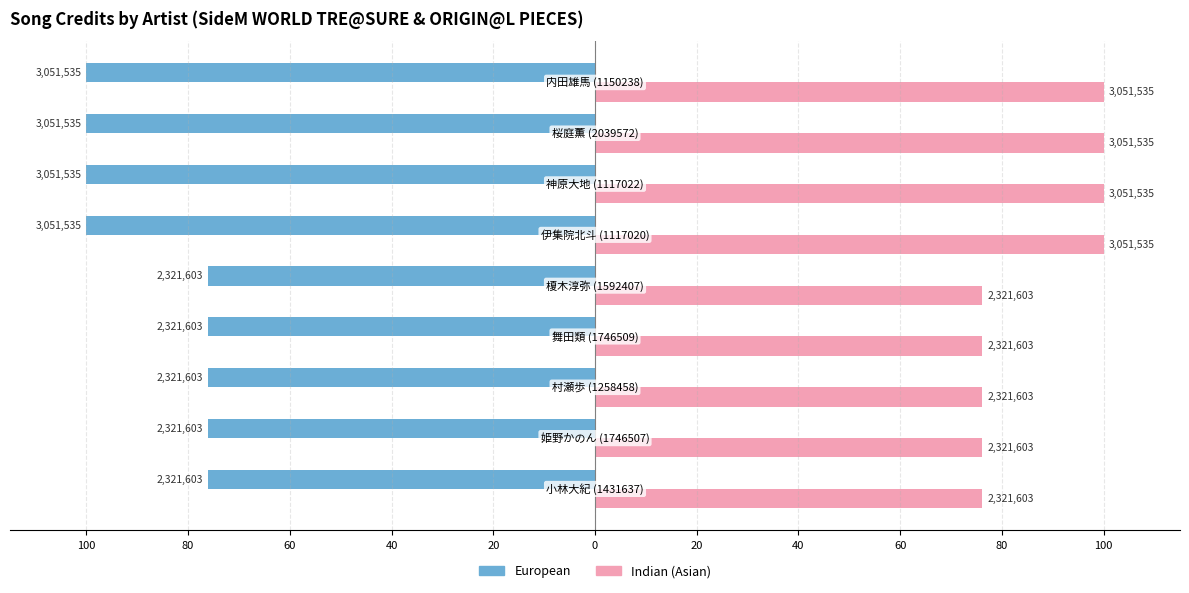

Which series has the largest total across all categories?

Indian (Asian)